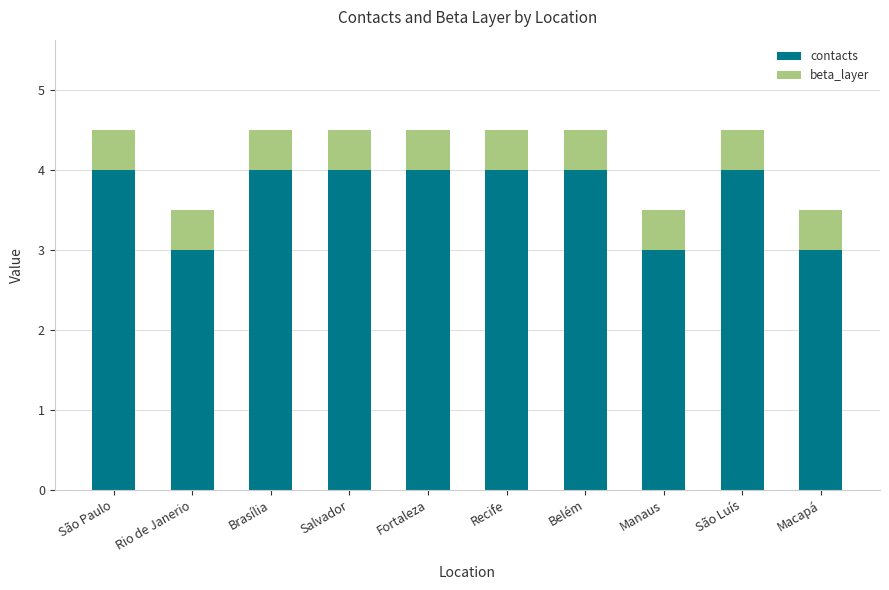

Count the number of categories in the chart.

10